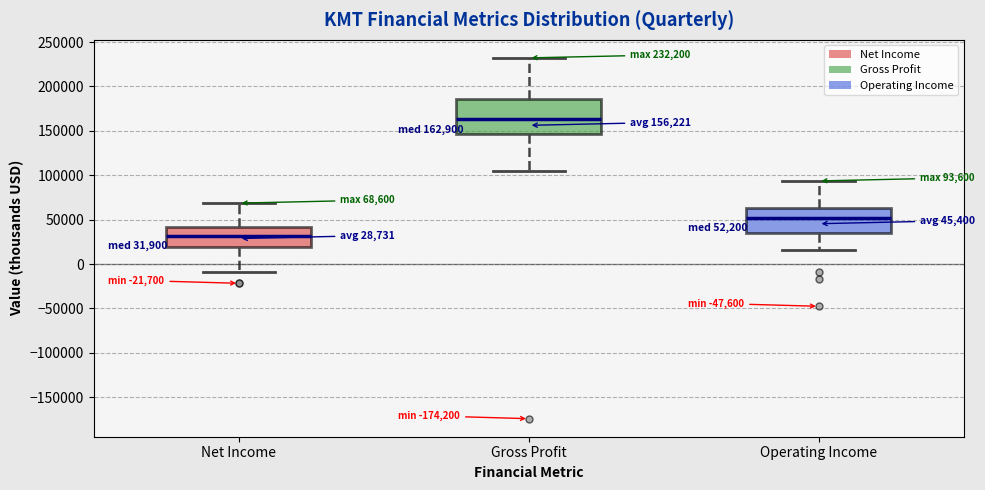

Which box has the lowest median line?

Net Income